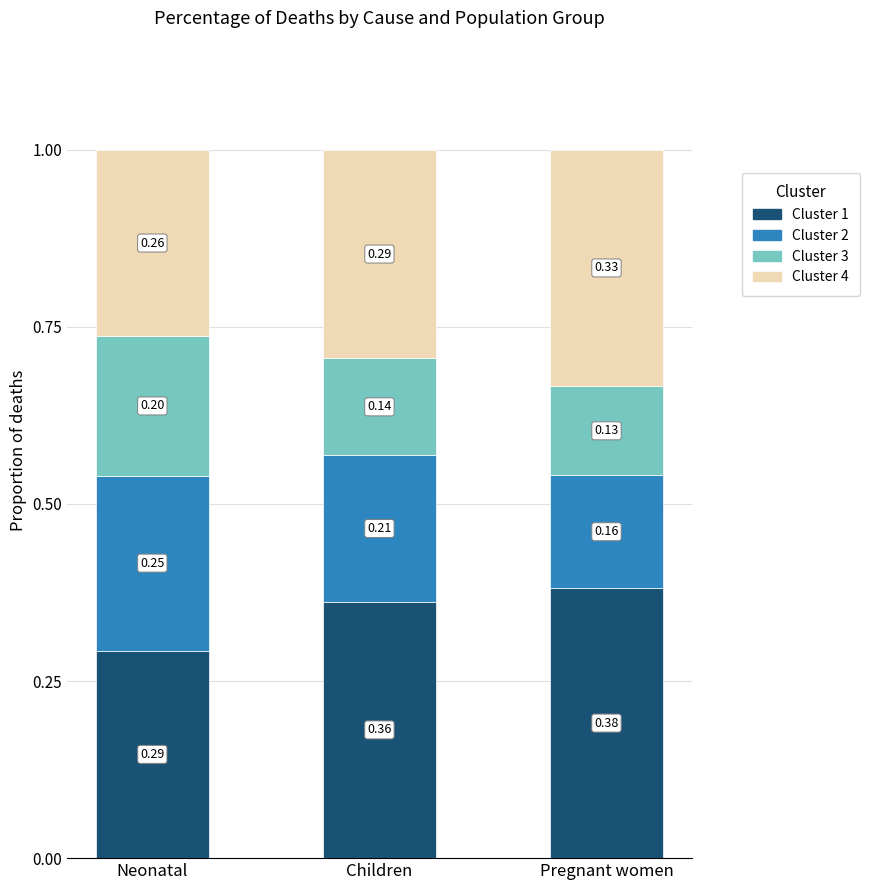

How many bars are there in total?

3